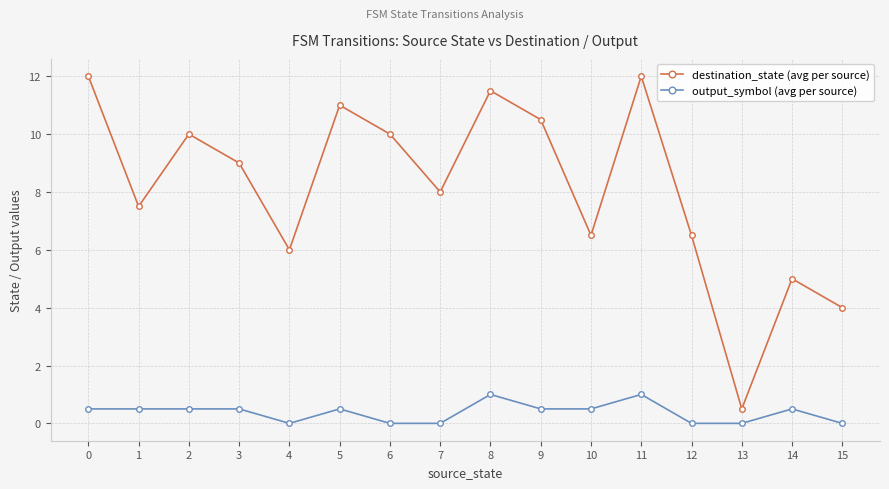

Rank the series by their average value, from lowest to highest.

output_symbol (avg per source), destination_state (avg per source)